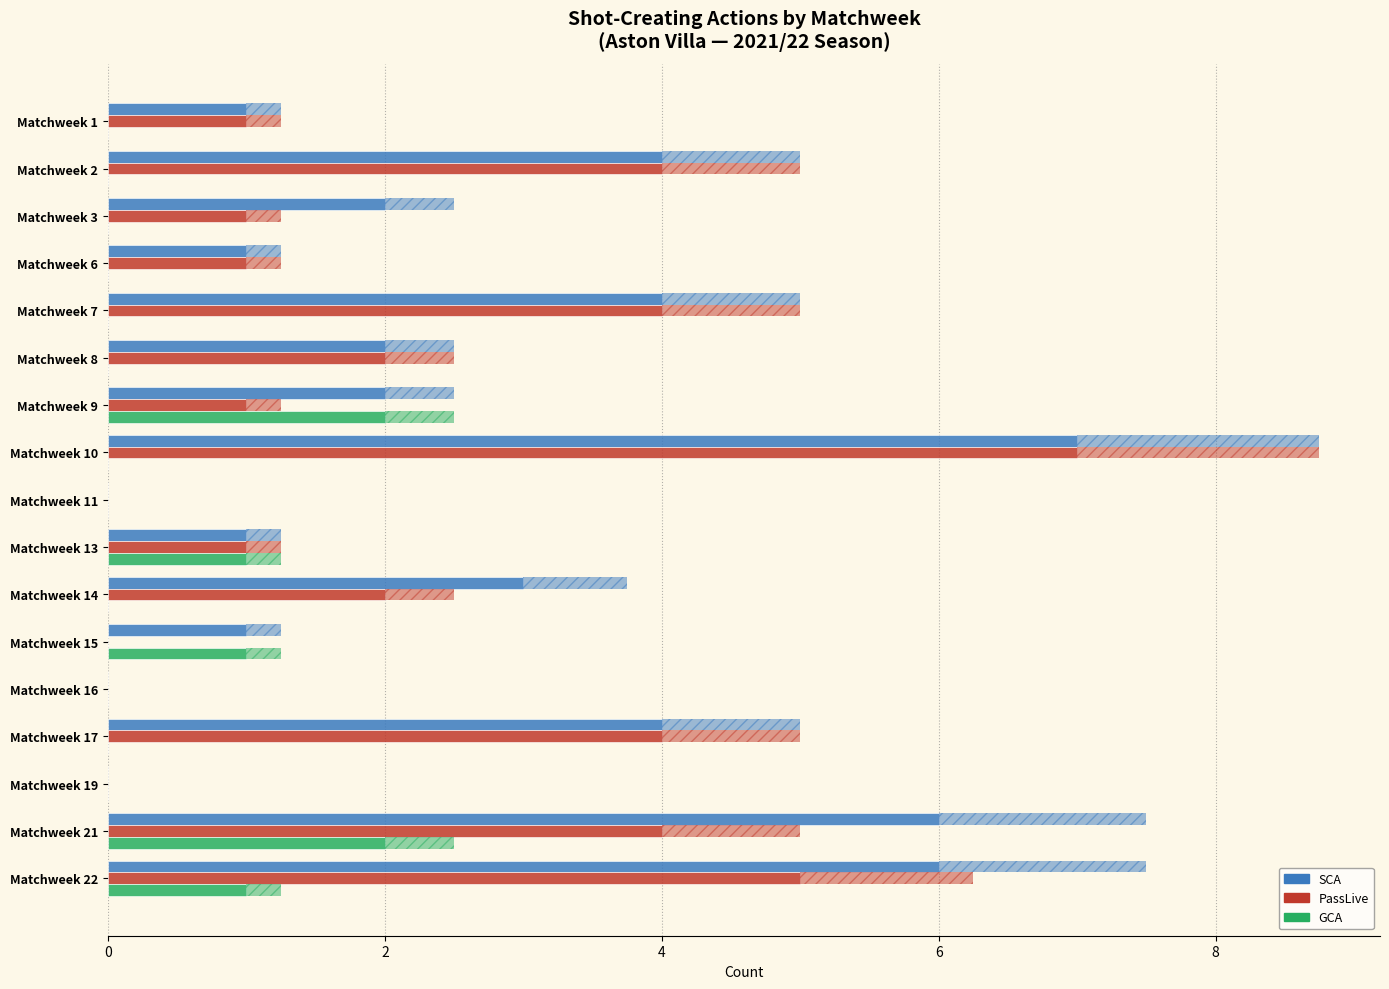

What is the sum of all GCA values?

7